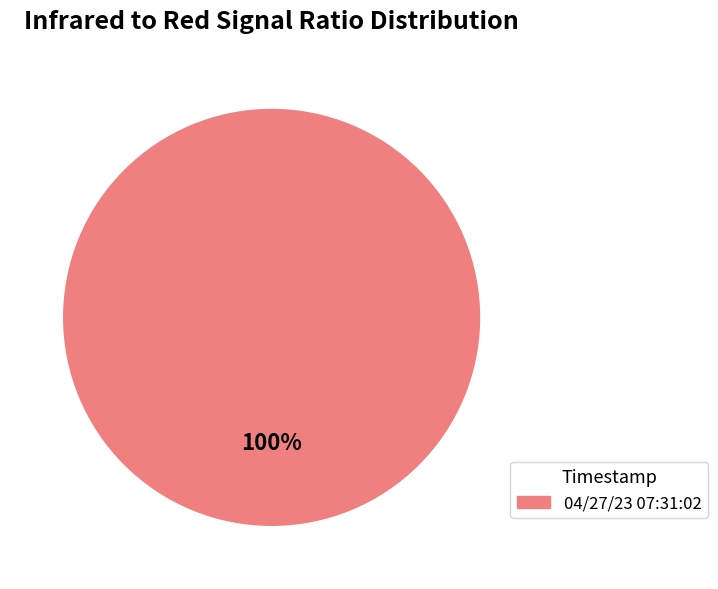

Is there any slice that represents more than half of the pie?

Yes